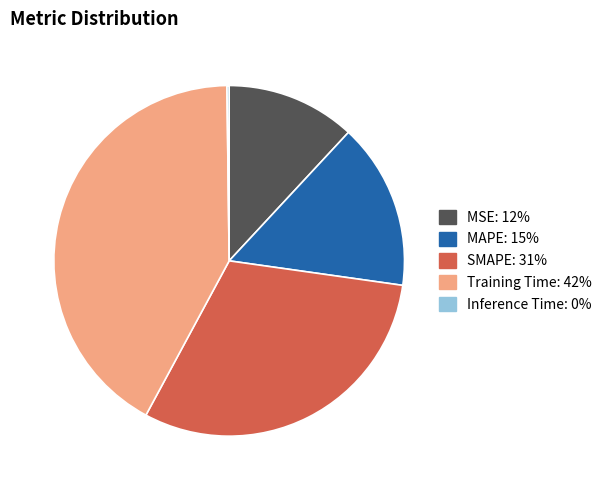

Is there any slice that represents more than half of the pie?

No